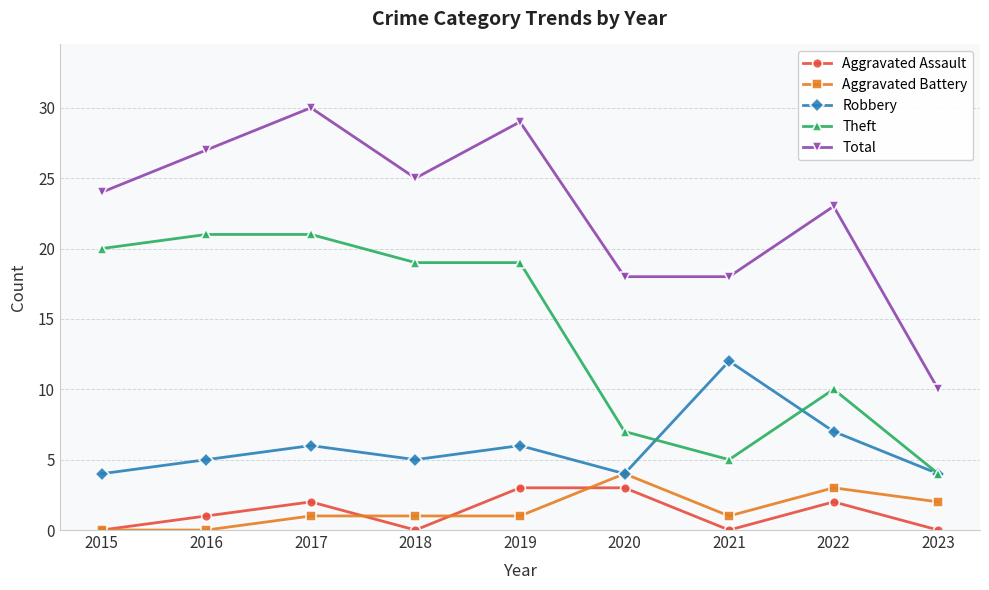

Reading right to left, list all the values displayed in this chart.

Aggravated Assault: 2023=0	2022=2	2021=0	2020=3	2019=3	2018=0	2017=2	2016=1	2015=0
Aggravated Battery: 2023=2	2022=3	2021=1	2020=4	2019=1	2018=1	2017=1	2016=0	2015=0
Robbery: 2023=4	2022=7	2021=12	2020=4	2019=6	2018=5	2017=6	2016=5	2015=4
Theft: 2023=4	2022=10	2021=5	2020=7	2019=19	2018=19	2017=21	2016=21	2015=20
Total: 2023=10	2022=23	2021=18	2020=18	2019=29	2018=25	2017=30	2016=27	2015=24